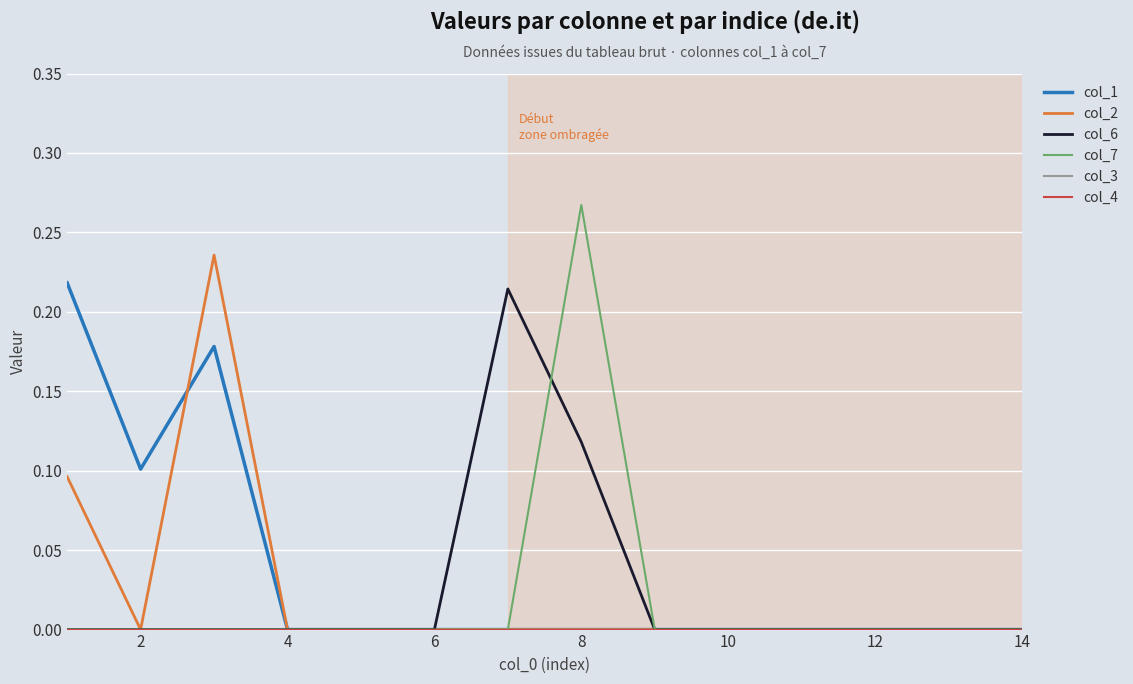

Is this an area chart (filled region under the line)?

No